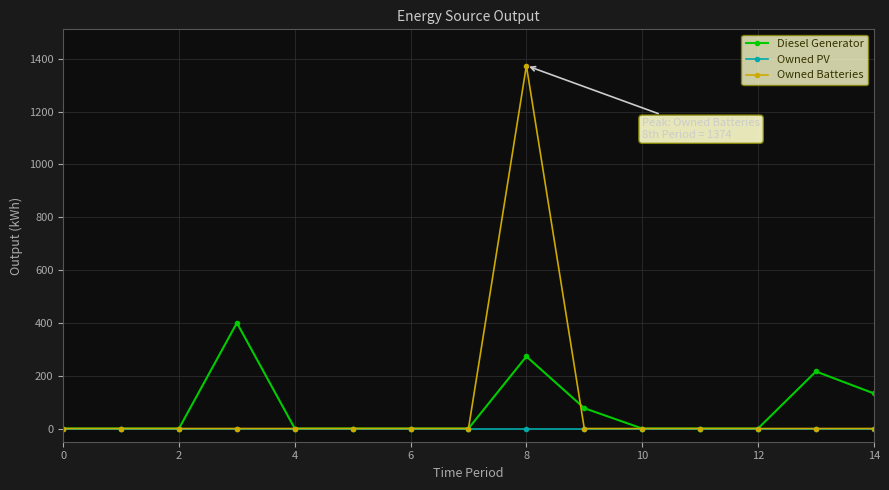

What is the maximum value shown in the chart?

1374